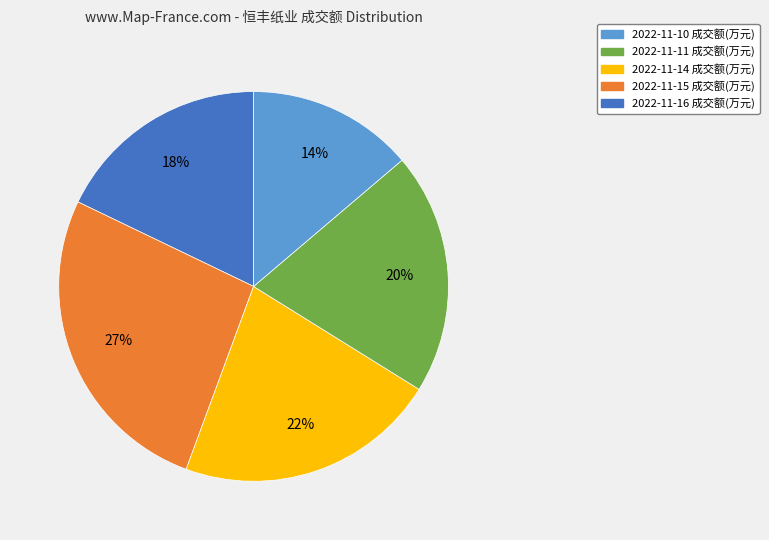

Does any single category account for the majority?

No